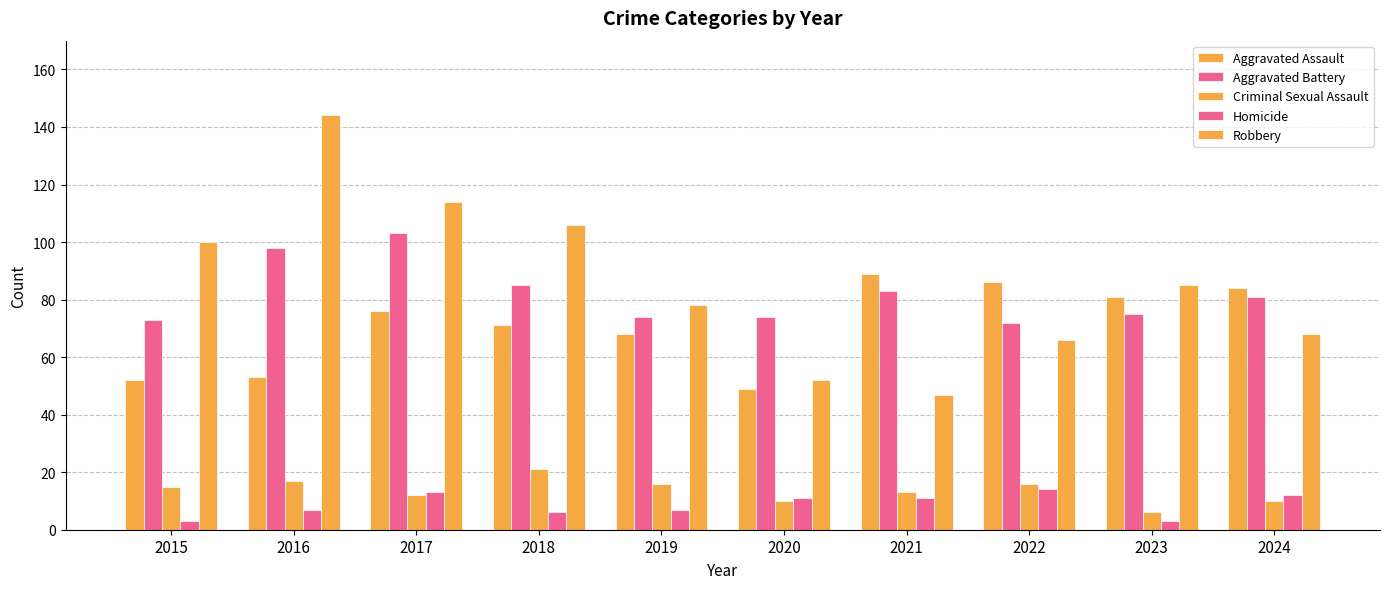

Count the number of data series in this chart.

5